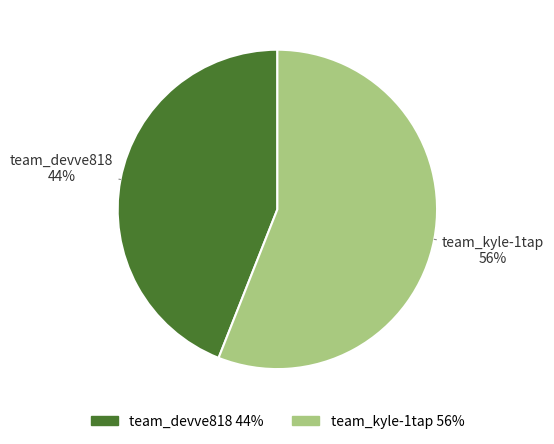

Is it true that team_devve818 is 44% of the pie?

True